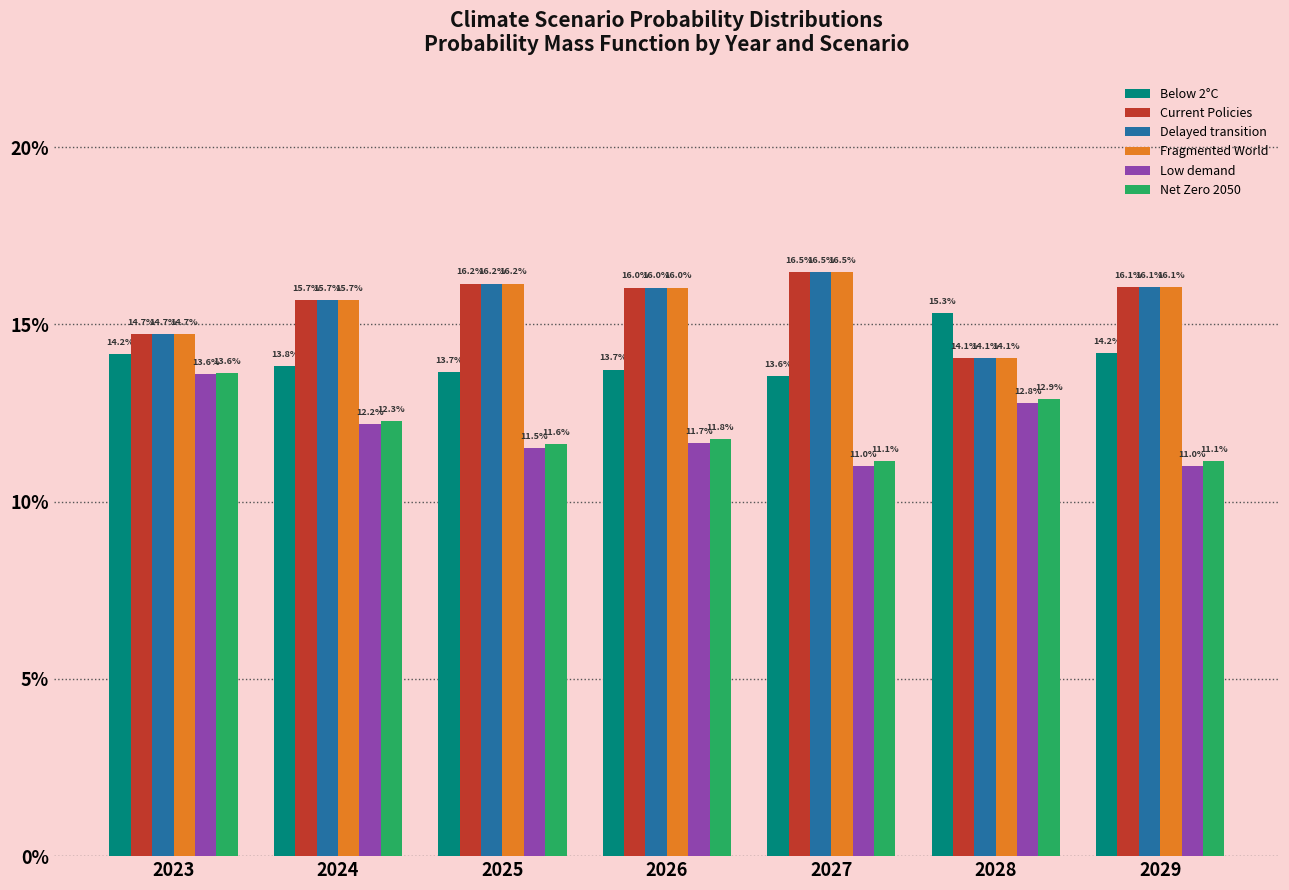

What is the value of the Net Zero 2050 bar at the 4th from the left?

0.1